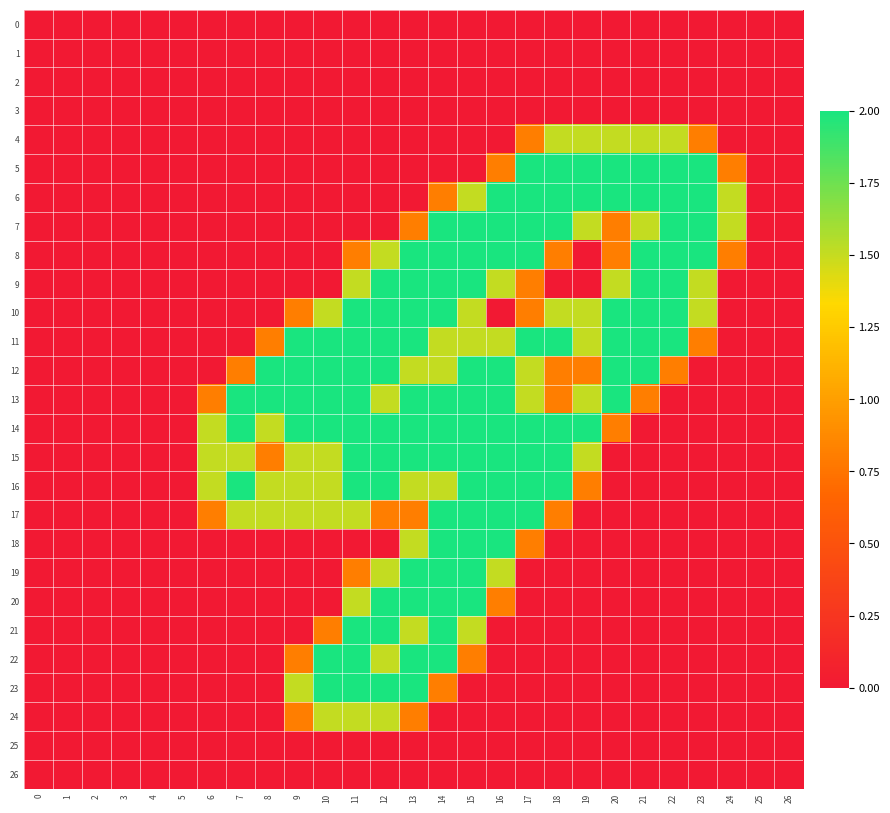

Between 4 and 15, which series saw the biggest shift?

7